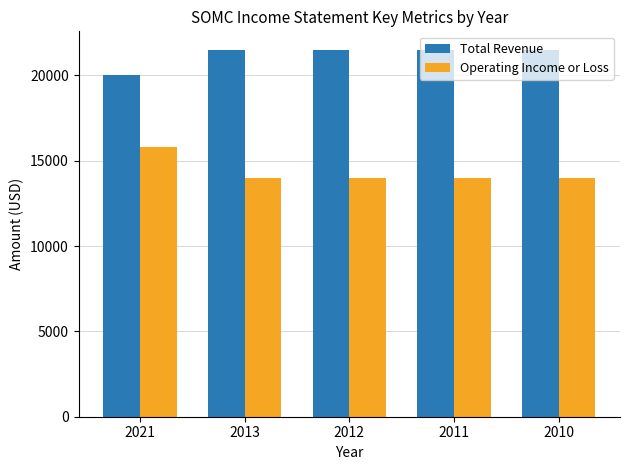

What is the minimum value shown in the chart?

14000